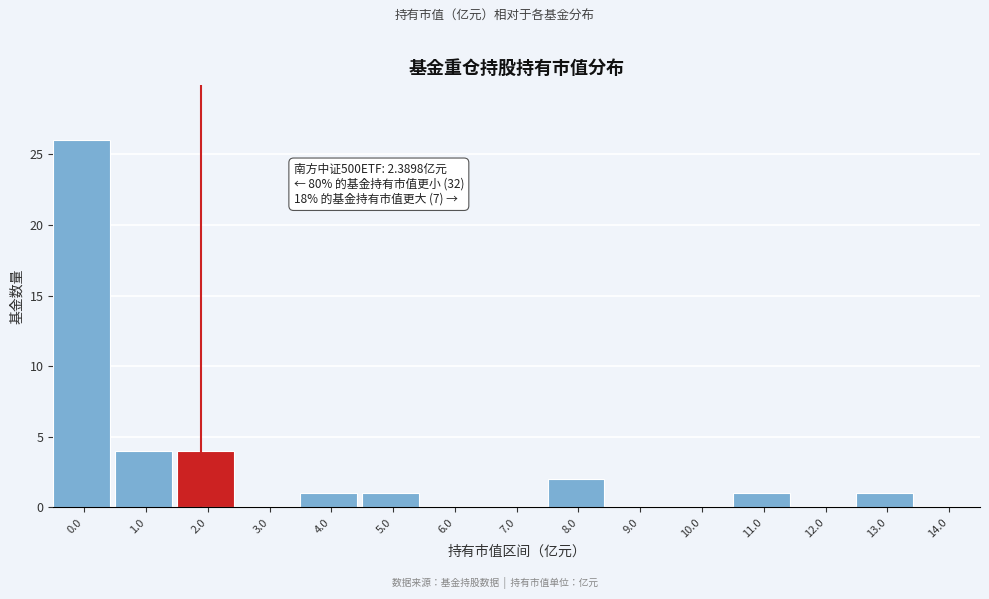

Reading left to right, list all the values displayed in this chart.

0.0=26	1.0=4	2.0=4	3.0=0	4.0=1	5.0=1	6.0=0	7.0=0	8.0=2	9.0=0	10.0=0	11.0=1	12.0=0	13.0=1	14.0=0